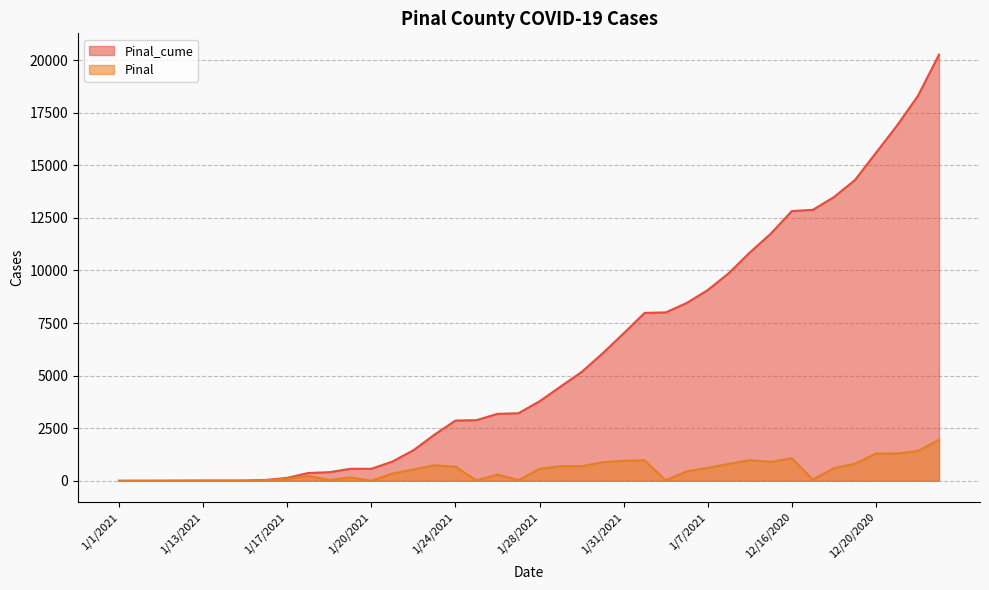

Is it true that Pinal equals 216 at 12/1/2020?

False